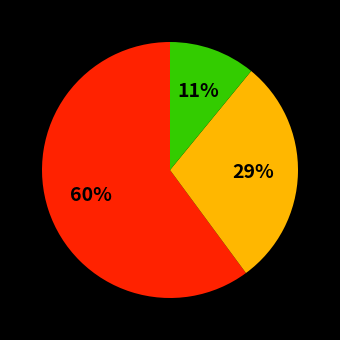

Is there any slice that represents more than half of the pie?

Yes